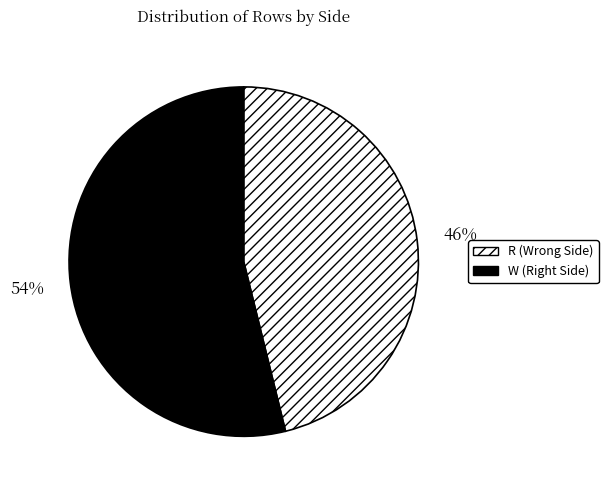

Do R and W together represent more than half of the pie?

Yes